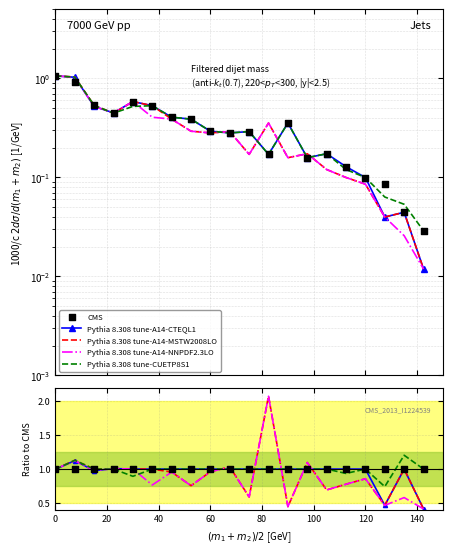

Which series has the largest total across all categories?

CMS